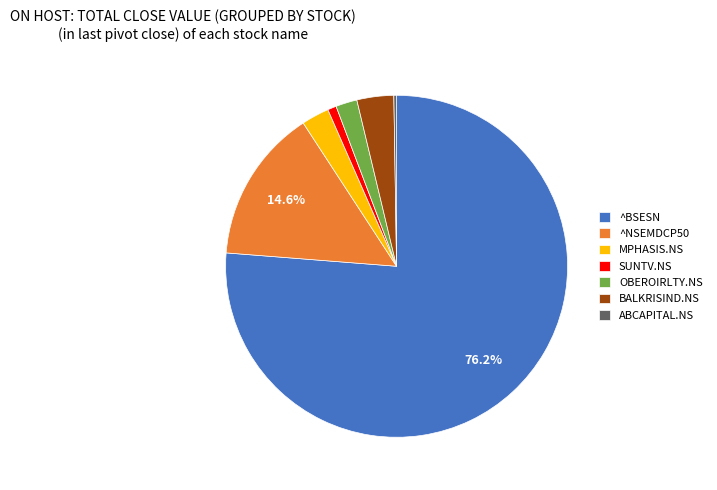

Is it true that ^BSESN is 76% of the pie?

True